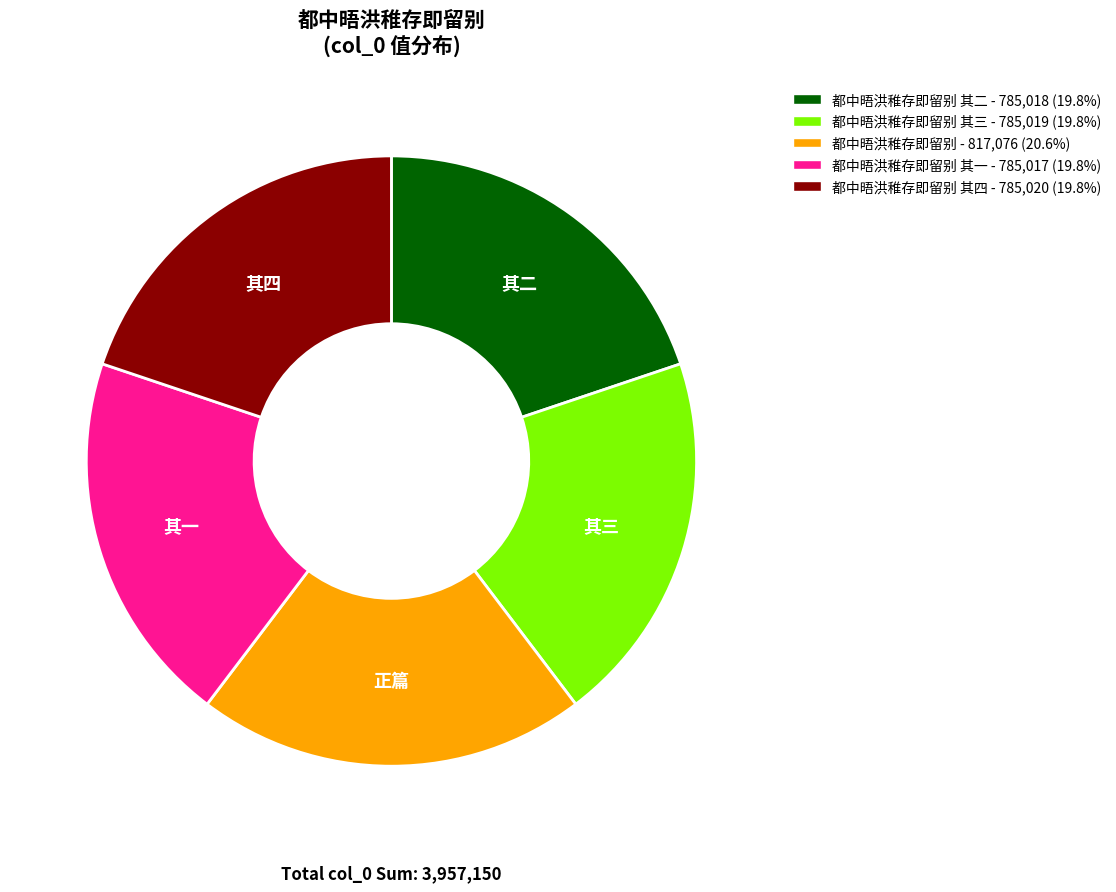

Is there a majority slice in this chart?

No